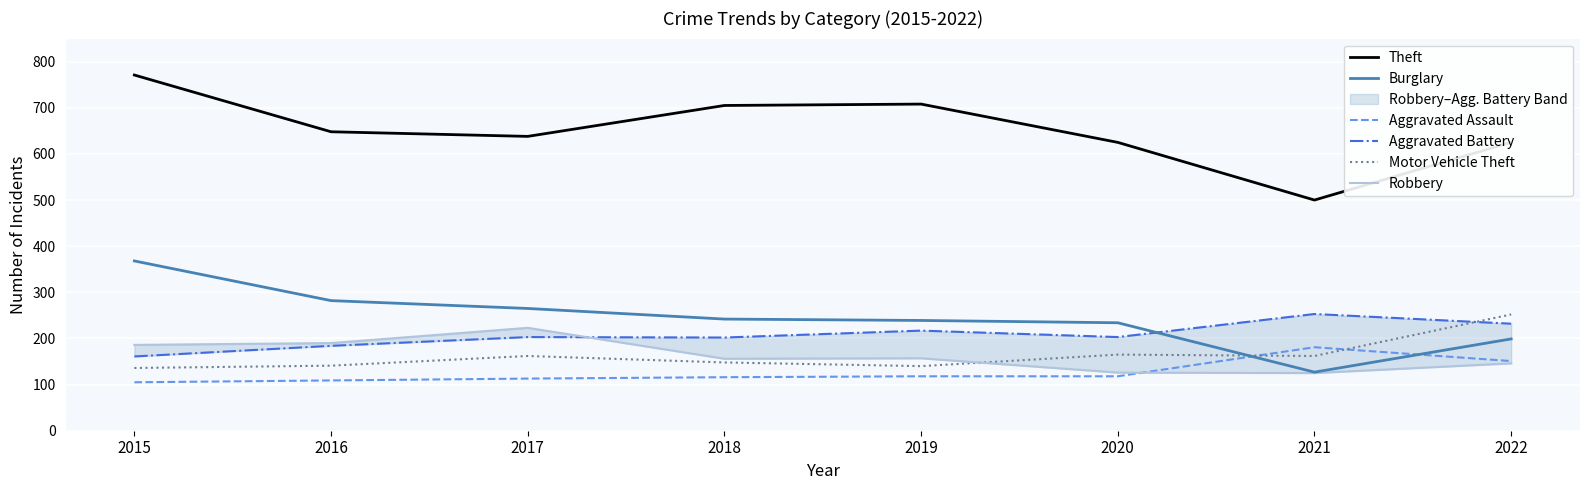

In Burglary, how many points are lower than both neighbors (excluding endpoints)?

1